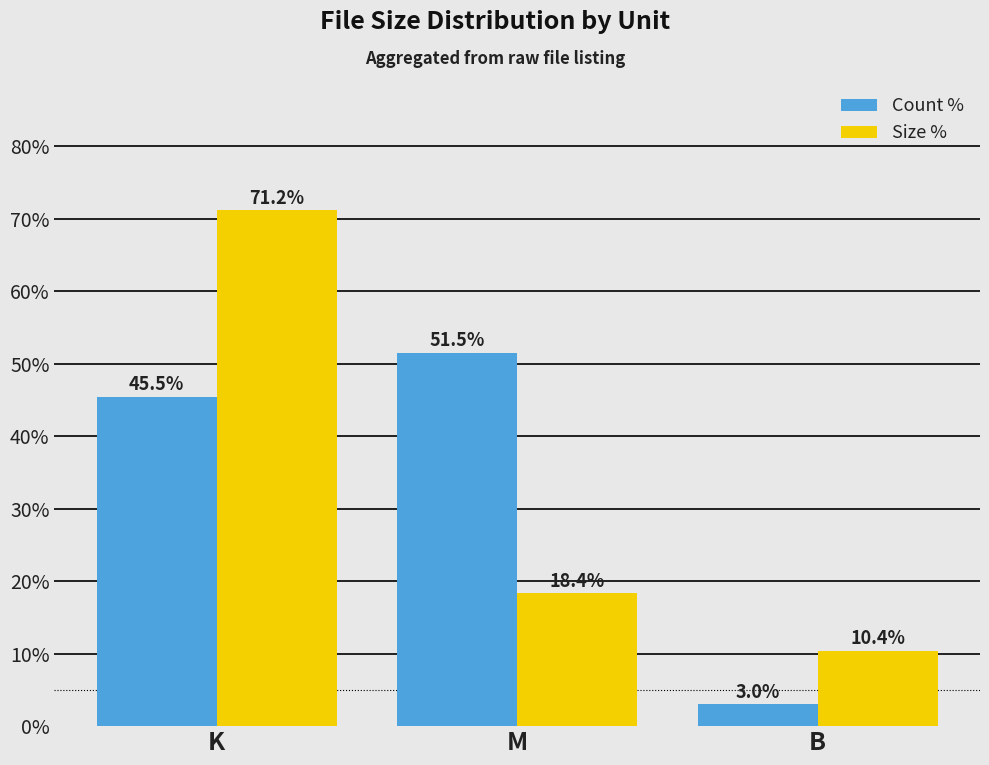

Which series has the widest spread of values?

Size %